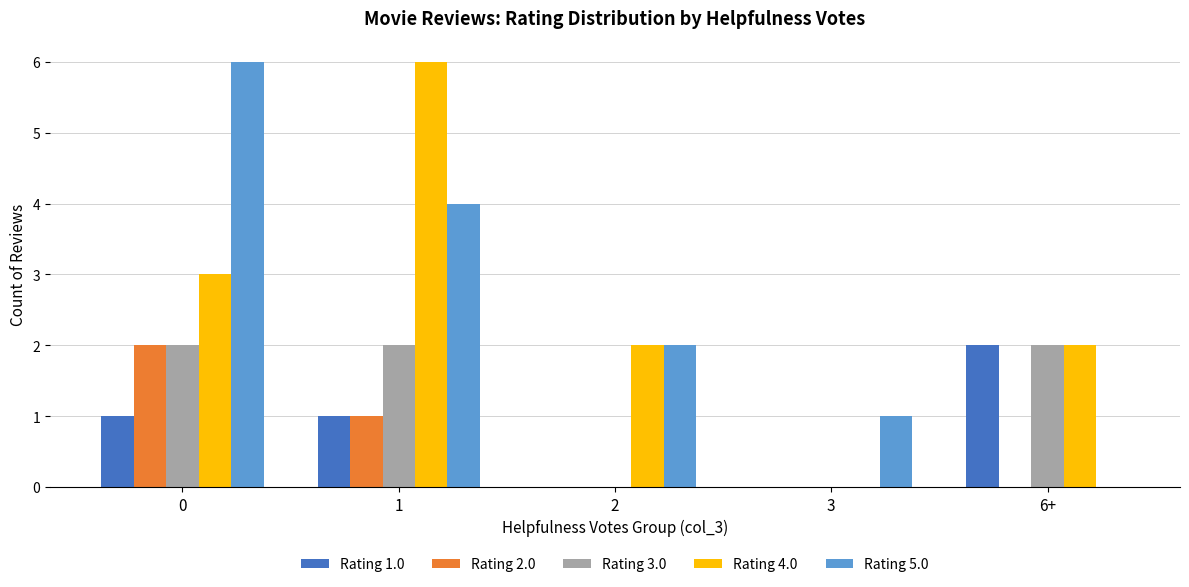

Are the bars horizontal?

No